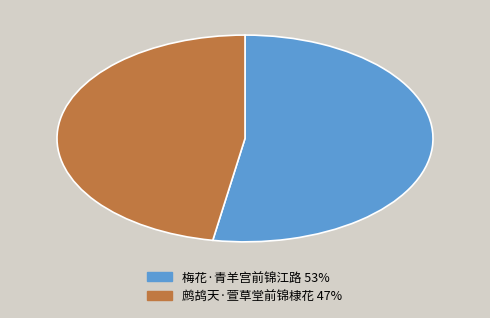

Approximately how many times larger is the value at 鹧鸪天·萱草堂前锦棣花 compared to 梅花·青羊宫前锦江路?

0.9